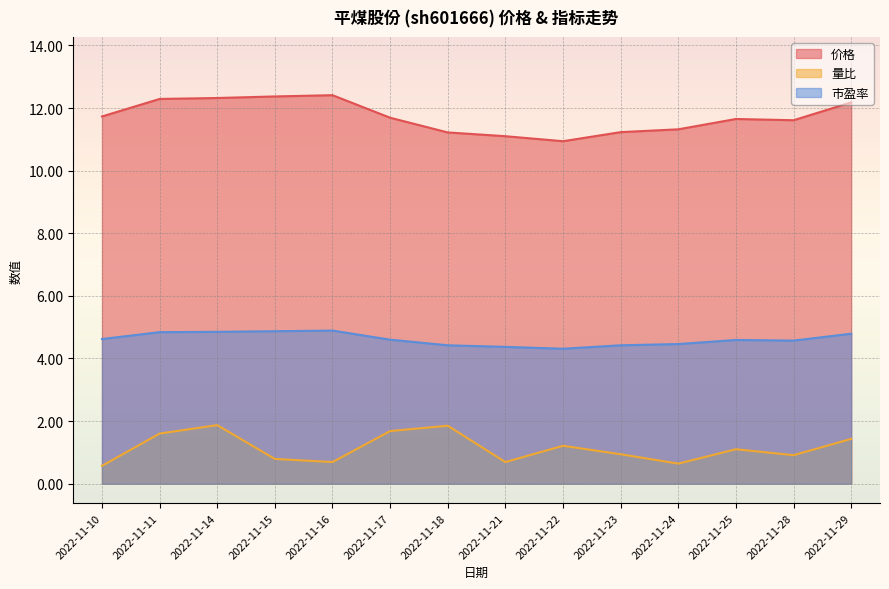

At how many categories does at least one series exceed 5?

14